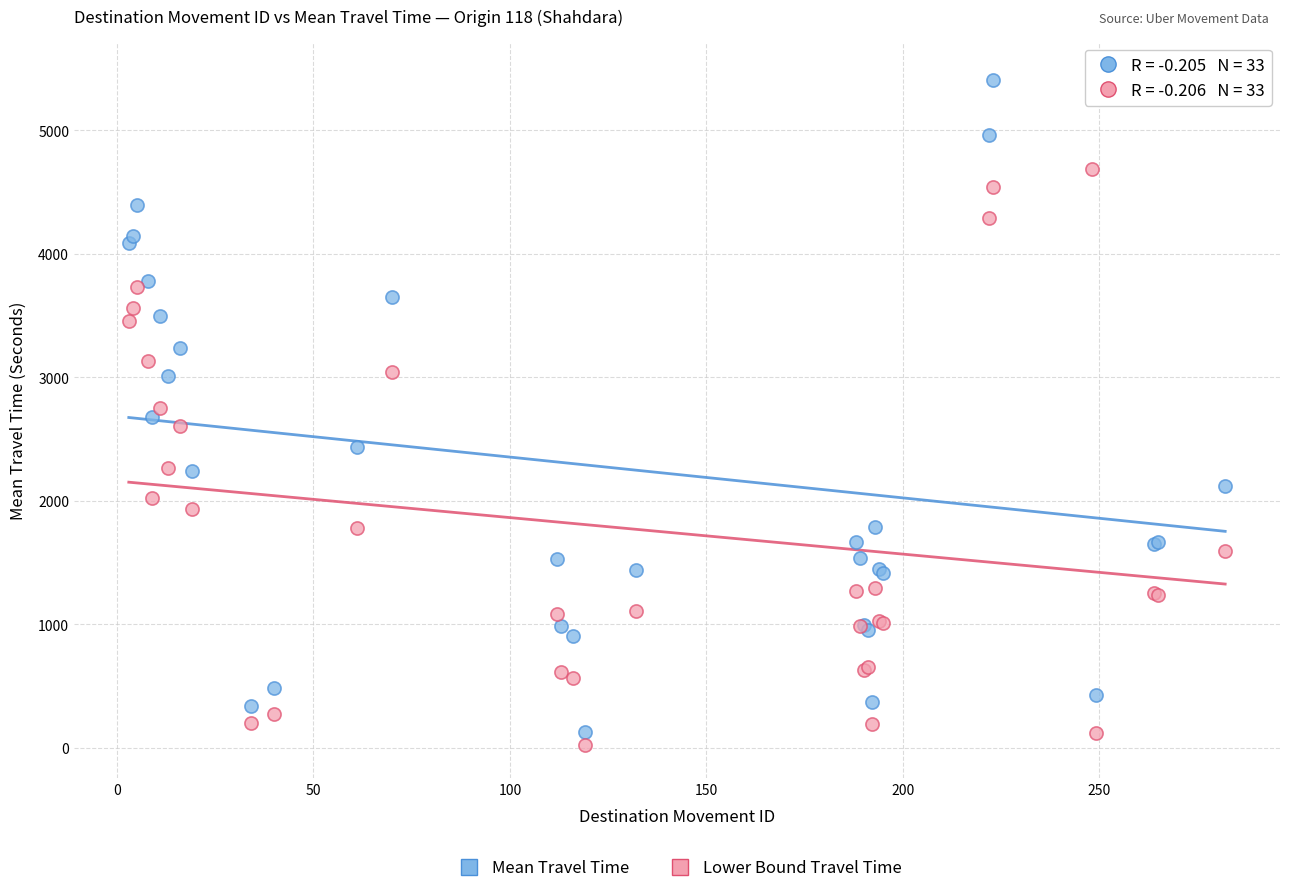

What are all the series names shown in the legend?

Mean Travel Time, Lower Bound Travel Time